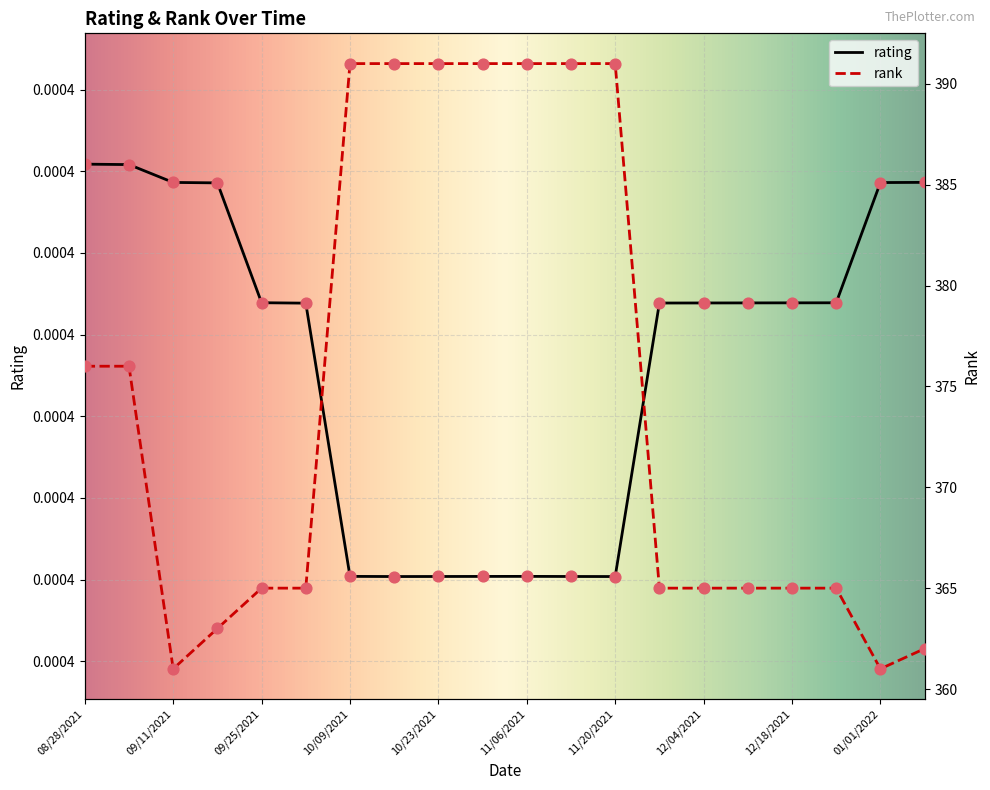

Is the value of rank at 09/25/2021 greater than the value of rating at 10/09/2021?

Yes